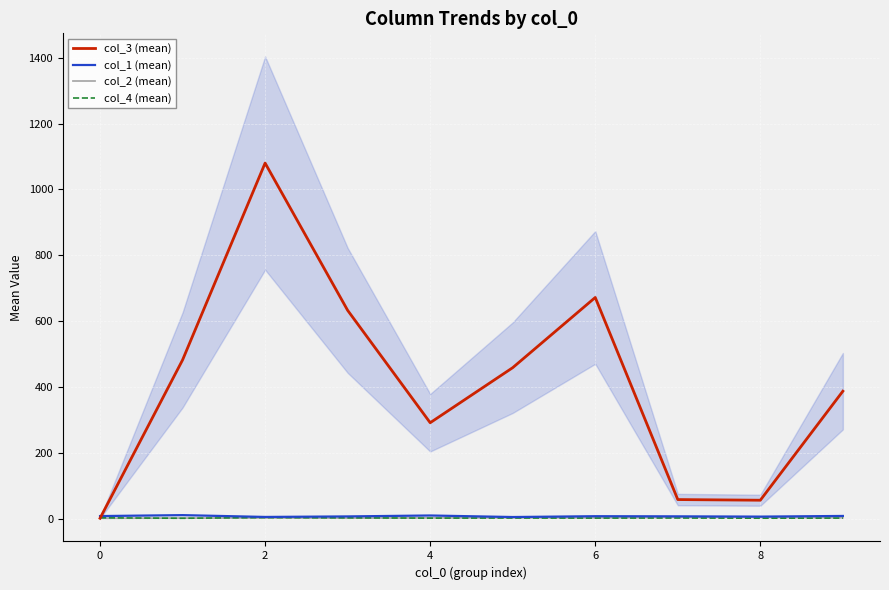

What is the difference between the highest and lowest values at 6?

670.2